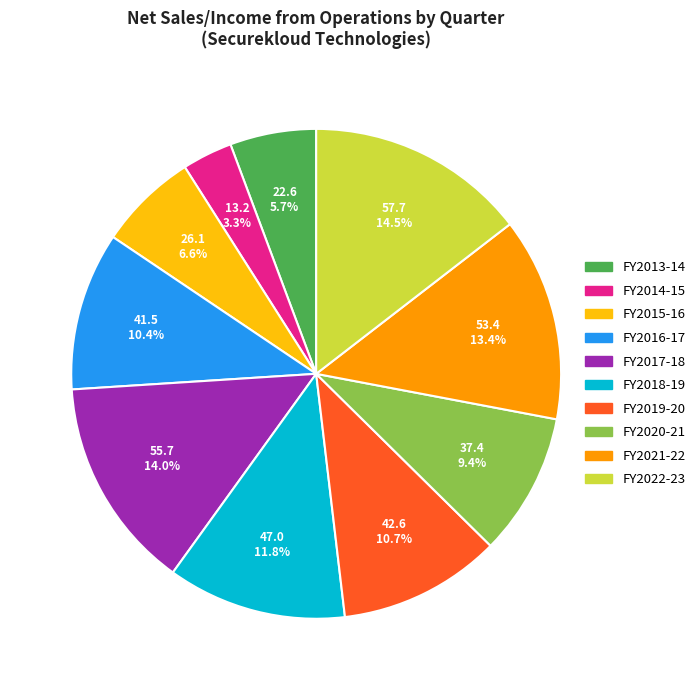

What percentage is NOT represented by FY2014-15?

96.7%